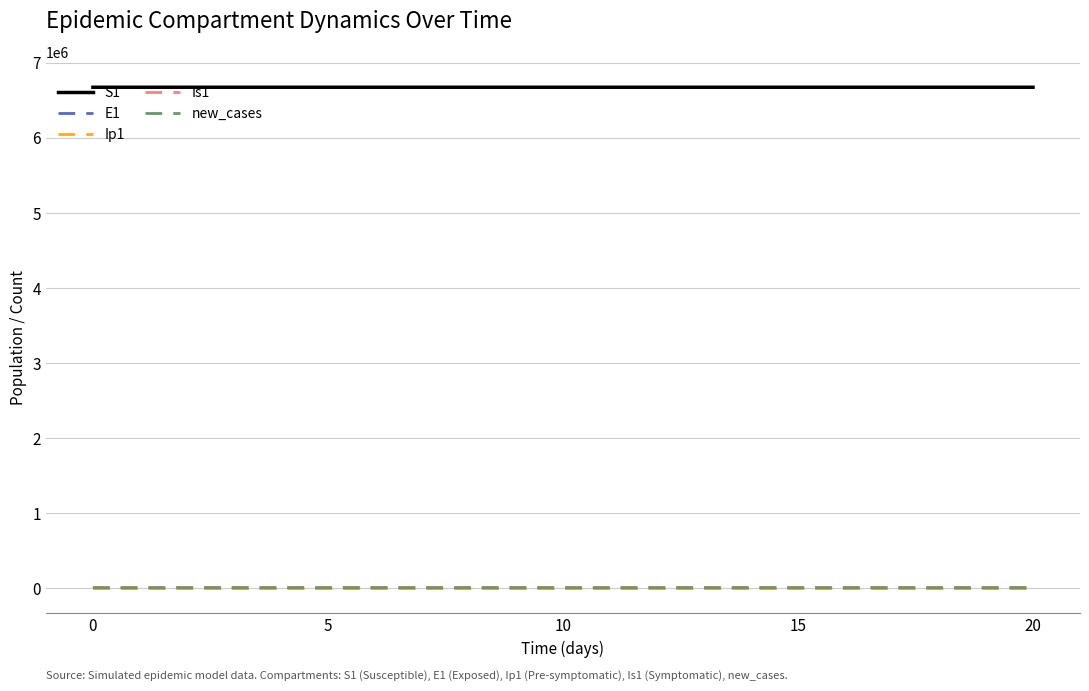

Which series has the largest total across all categories?

S1